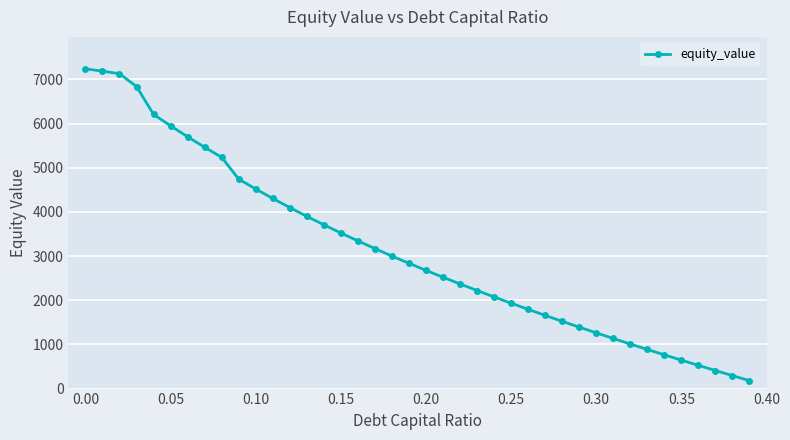

Reading left to right, what are all the values shown in this chart?

7240.1	7187.8	7131.1	6839.6	6208.9	5950.2	5702.8	5465.6	5237.9	4744.5	4520.7	4306.0	4099.6	3900.9	3709.1	3523.8	3344.4	3170.4	3001.5	2837.3	2677.4	2521.5	2369.4	2220.8	2075.5	1933.3	1793.9	1657.3	1523.1	1391.4	1261.9	1134.5	1009.2	885.7	764.1	644.1	525.7	408.9	293.5	179.5